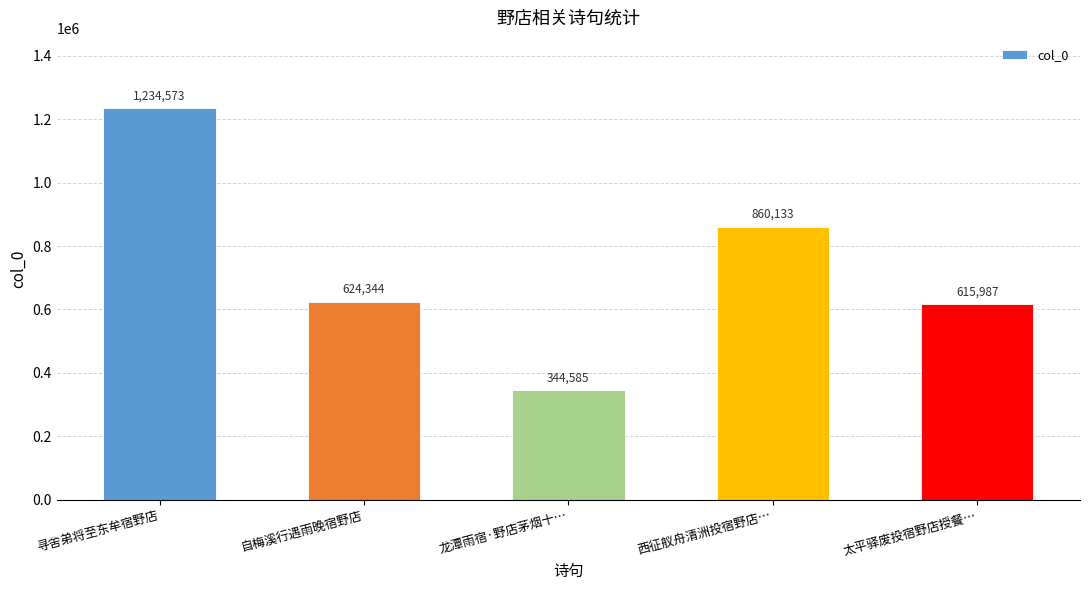

Reading left to right, extract all data points from this chart.

1234573	624344	344585	860133	615987